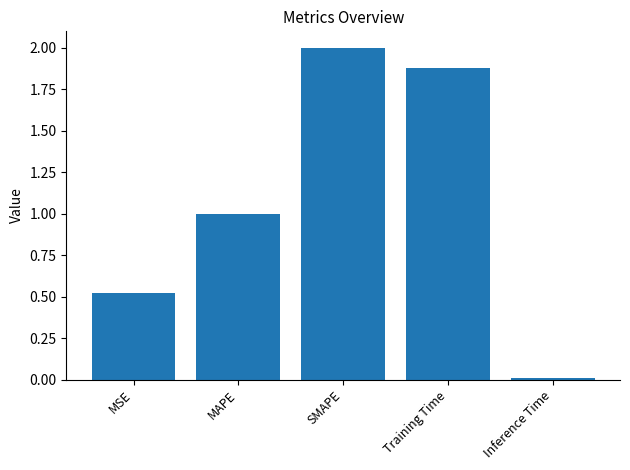

What is the maximum value shown in the chart?

2.0